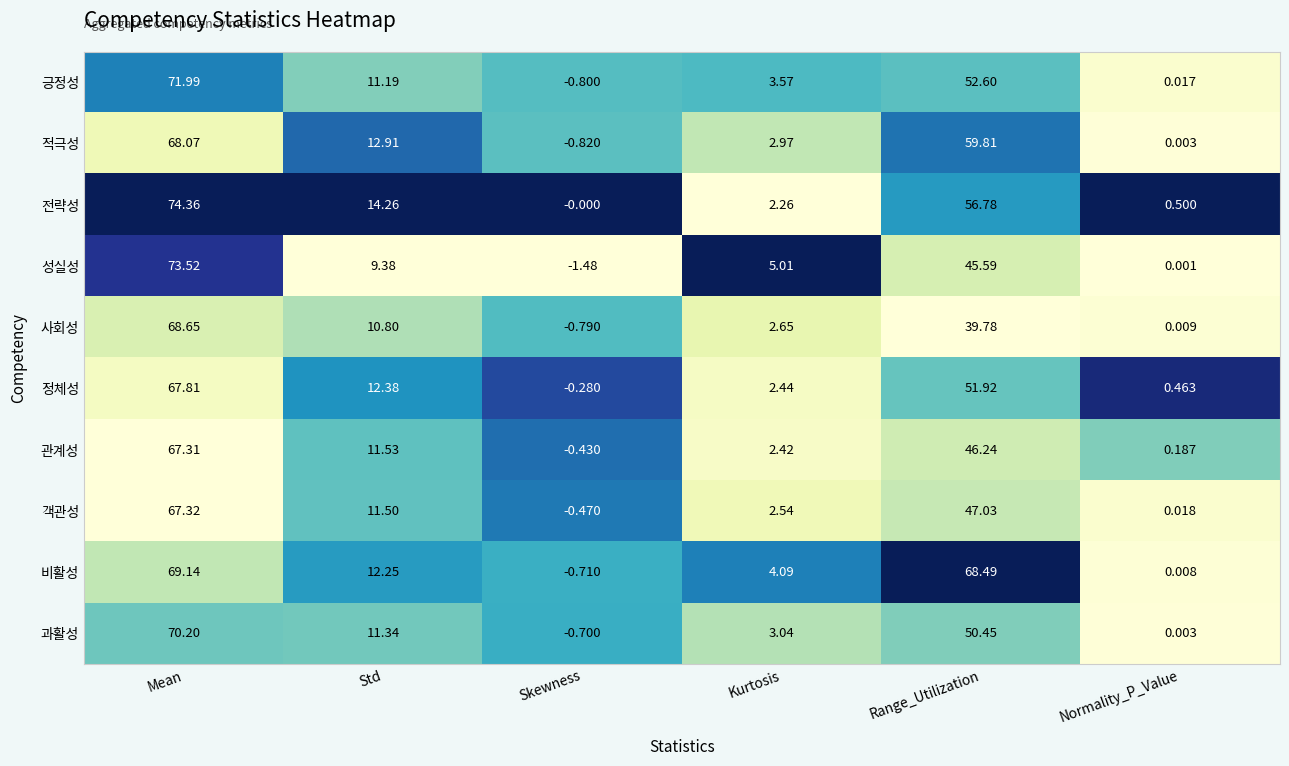

How many values in the 적극성 series are below 12?

3